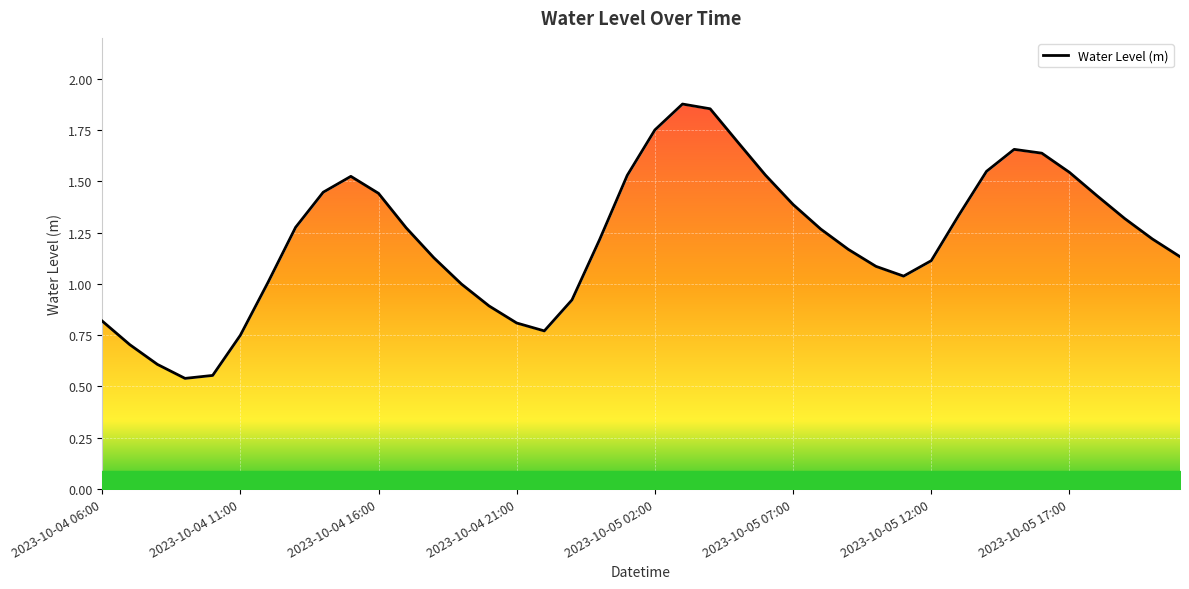

What is the value of the 31st point from the left?

1.1